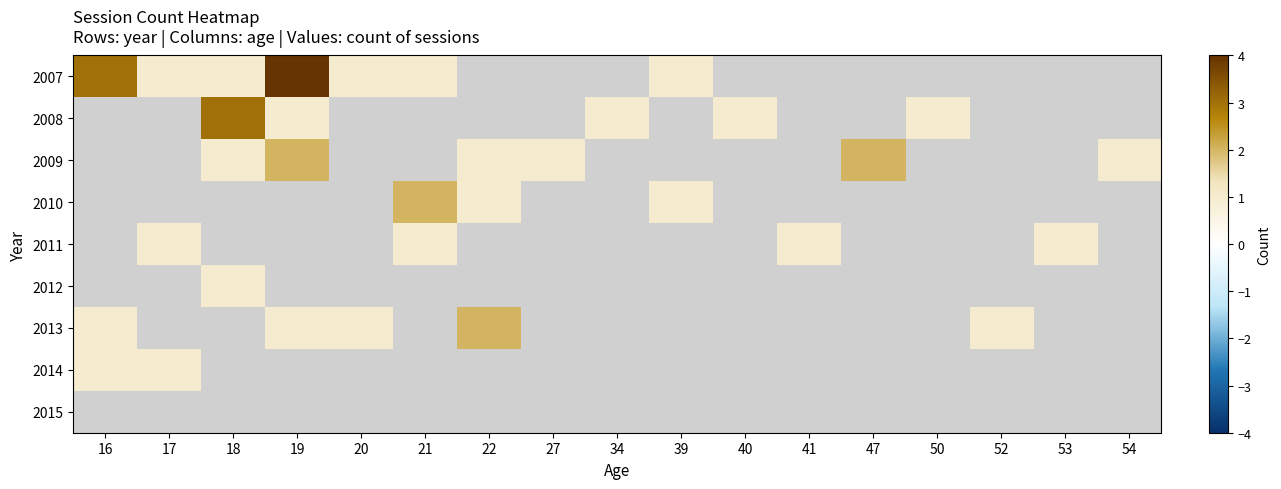

True or false: 2008 has a value of 0.6 at 34.

False